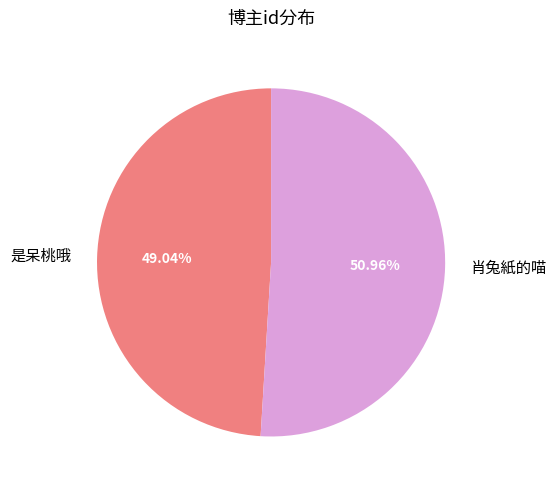

Does 是呆桃哦 represent more than half of the total?

No